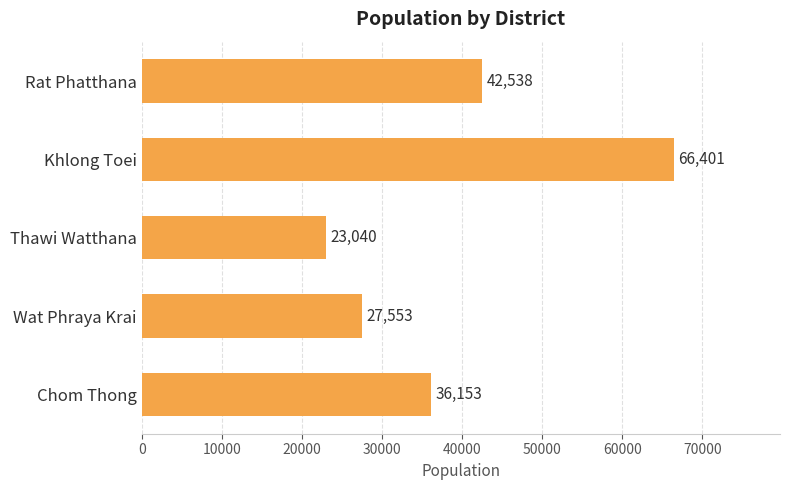

What is the label of the 4th bar from the top?

Wat Phraya Krai